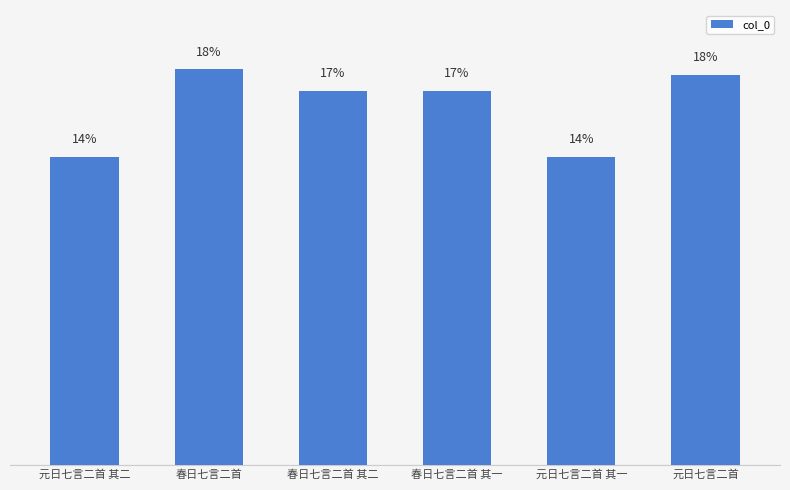

List the labels in order of value, smallest first.

元日七言二首 其二, 元日七言二首 其一, 春日七言二首 其一, 春日七言二首 其二, 元日七言二首, 春日七言二首